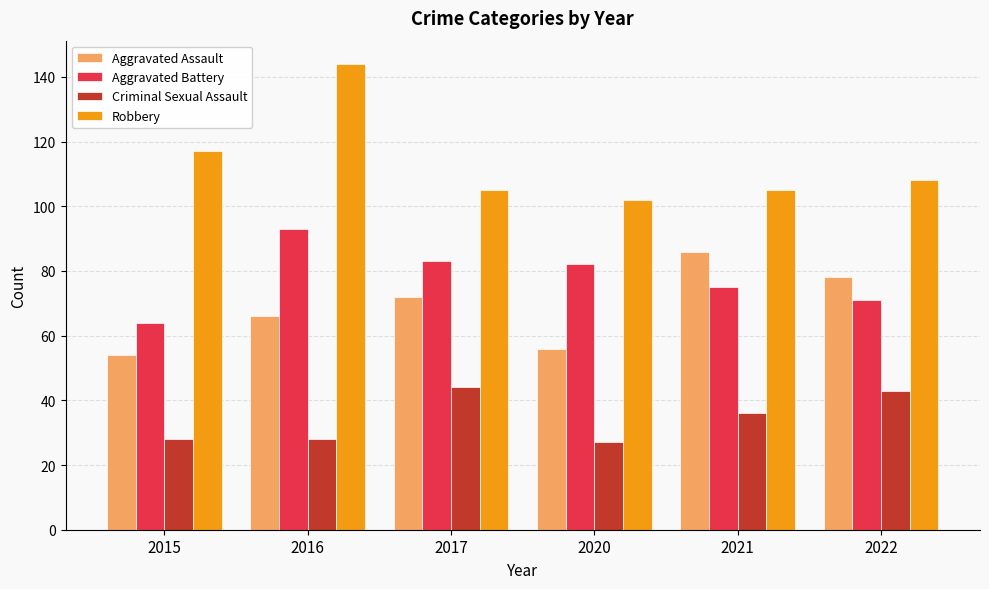

At 2020, list the series in order from largest to smallest.

Robbery, Aggravated Battery, Aggravated Assault, Criminal Sexual Assault